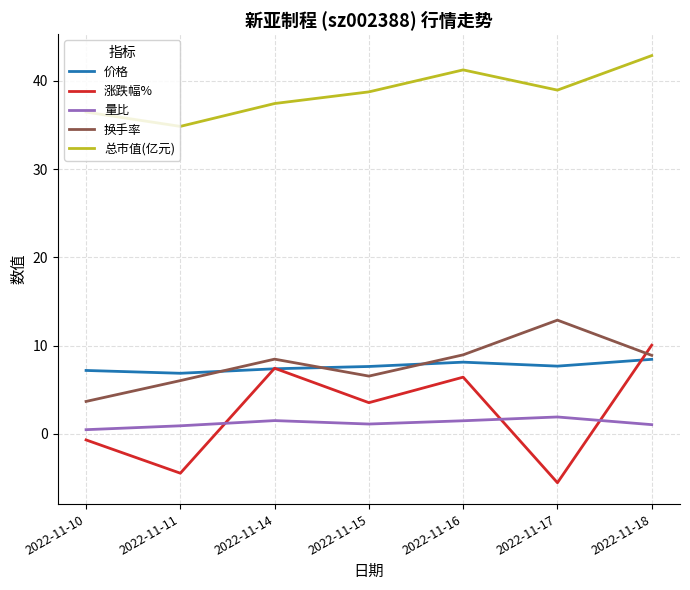

True or false: 量比 has a value of 1.1 at 2022-11-15.

True